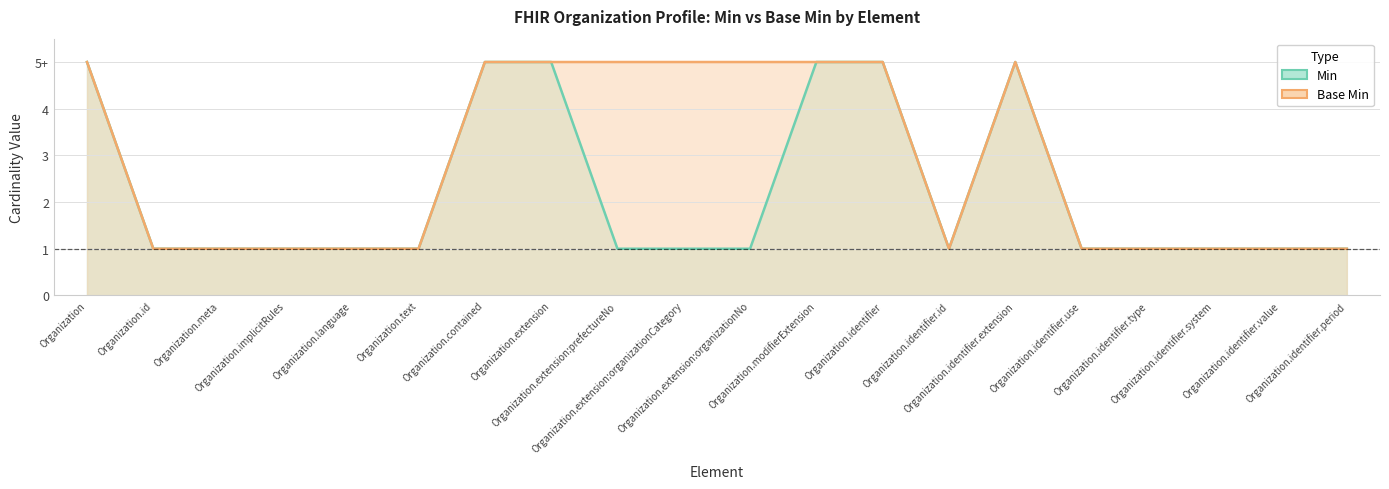

Which series has the largest total across all categories?

Base Min